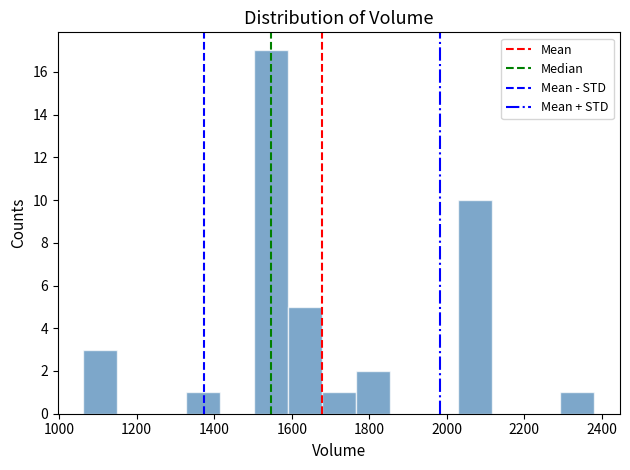

How tall is the bar that spans 1680 to 1760 on the x-axis? Neither the bar edges nor the heights are printed on the chart, so give them approximately, as read against the axes.

1